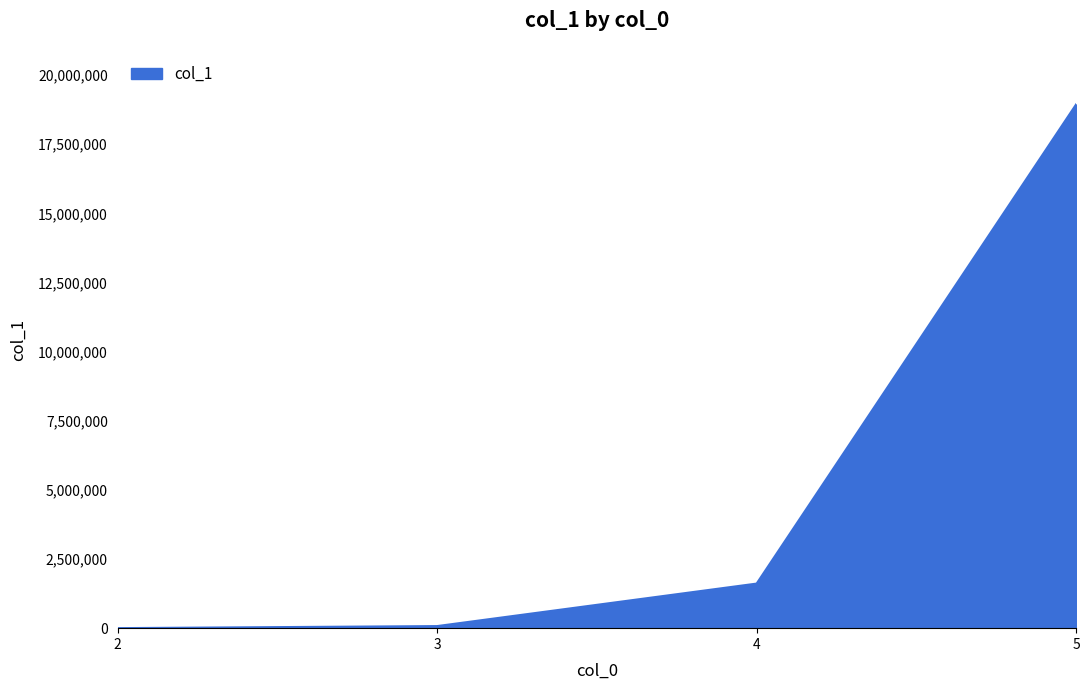

What is the maximum value shown in the chart?

18942230